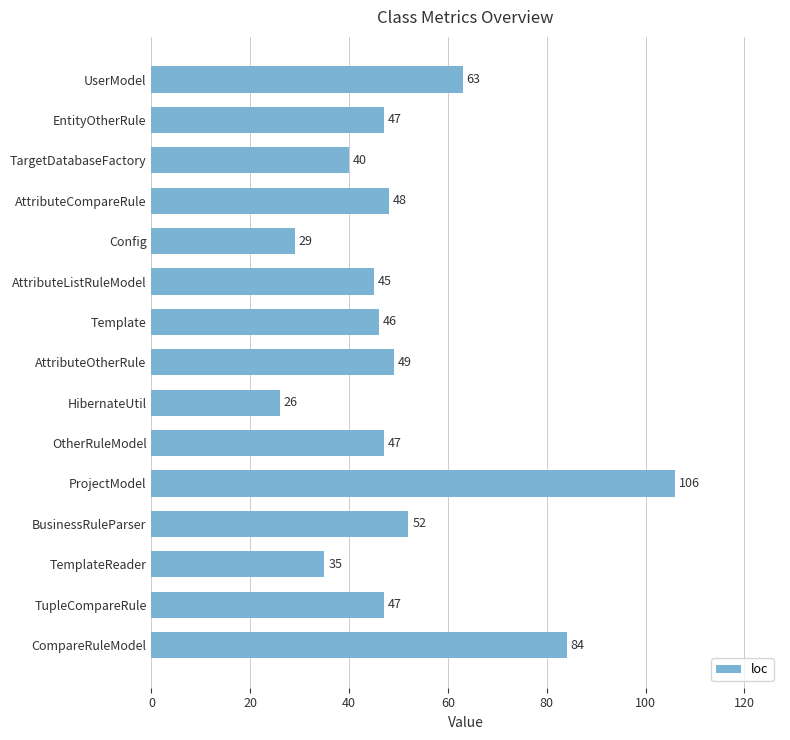

Is it true that the value at AttributeCompareRule is 48?

True